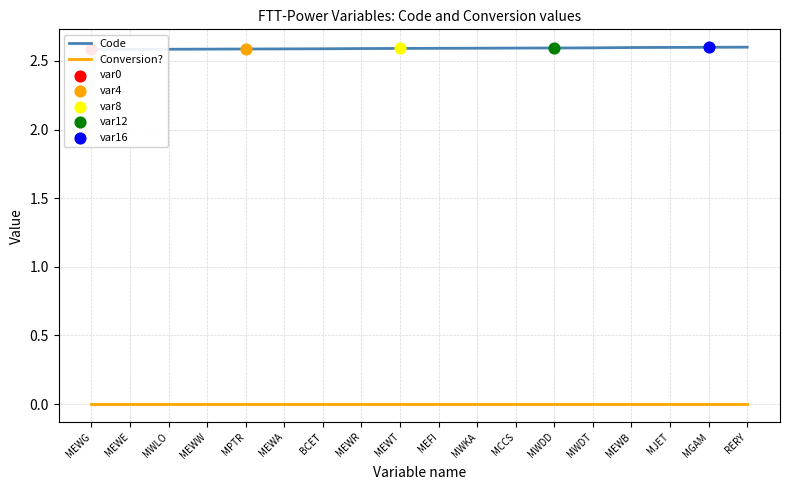

At which category is the sum across all series the highest?

RERY